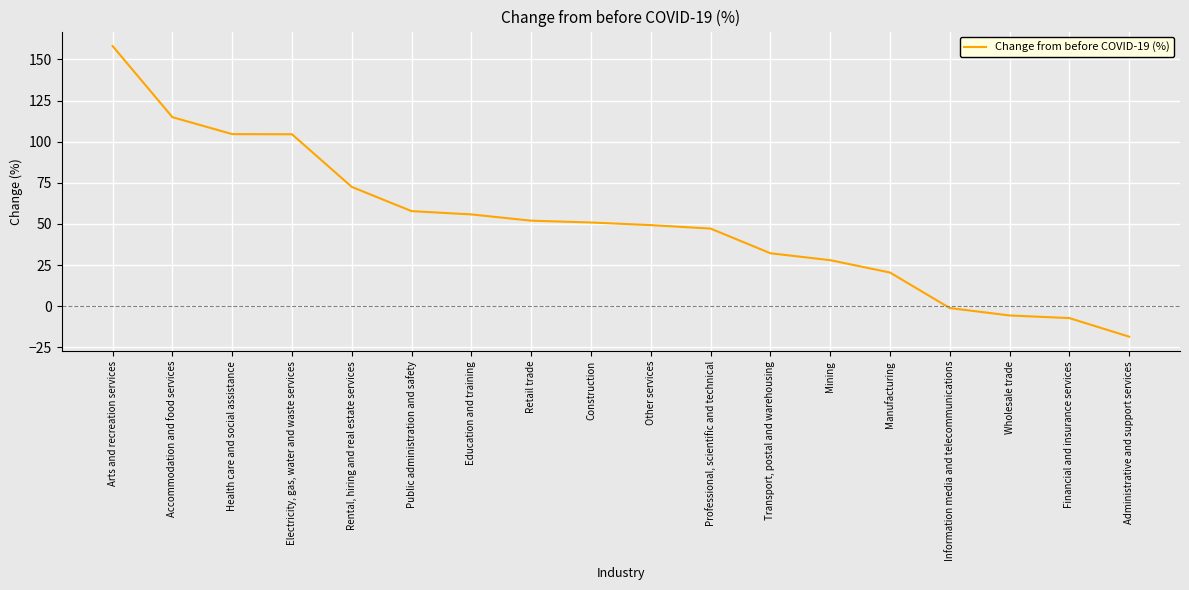

Count the number of categories in the chart.

18